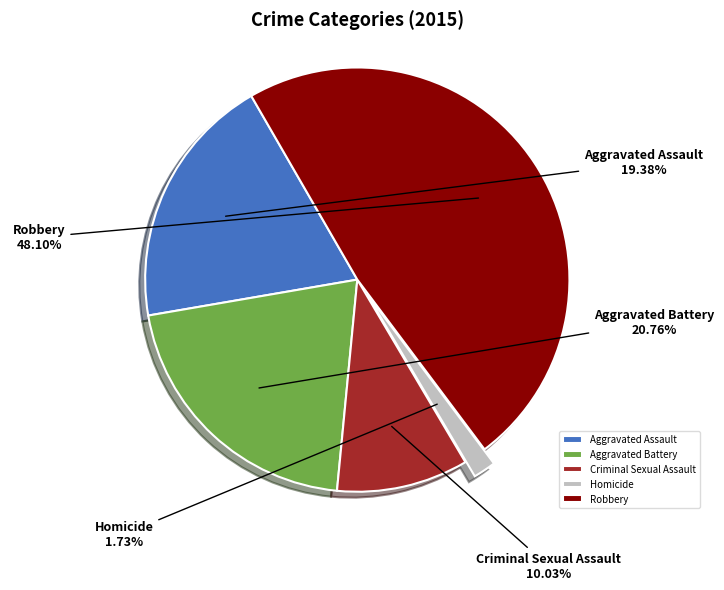

To the nearest percent, what is the combined percentage of Criminal Sexual Assault and Aggravated Assault?

29%